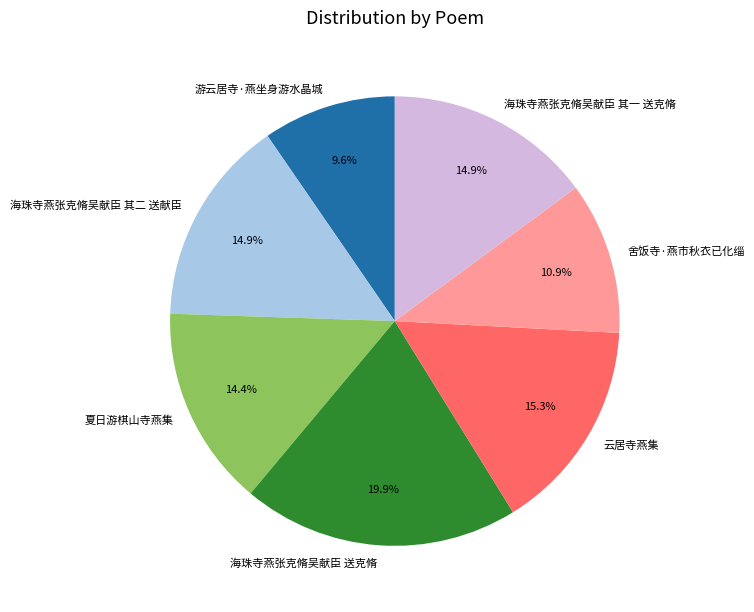

How much of the chart is everything except 海珠寺燕张克脩吴献臣 其二 送献臣?

85.1%